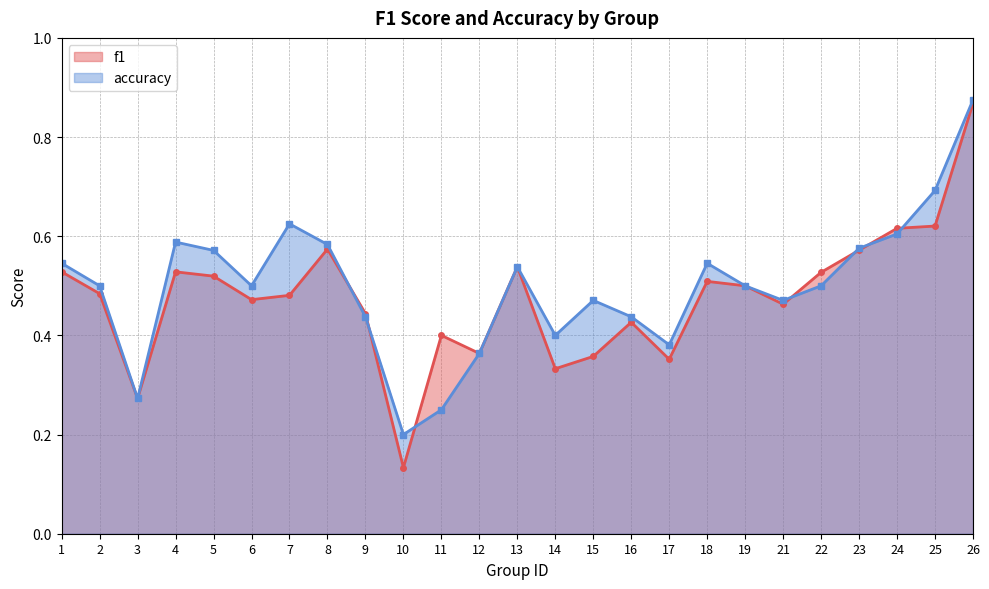

At which label does f1 reach its peak?

26